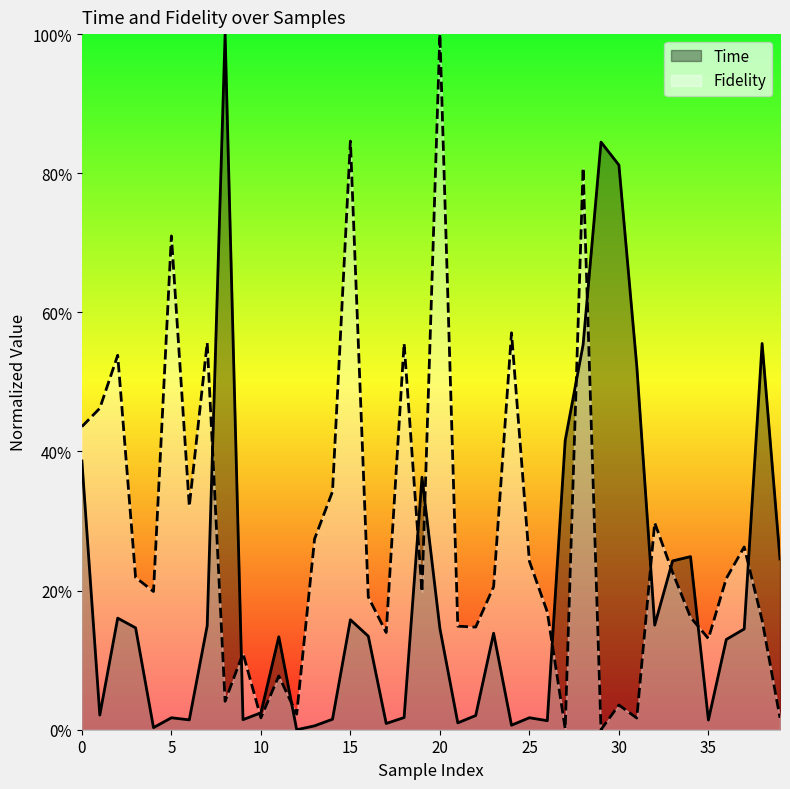

Which label corresponds to the largest value in the chart?

8